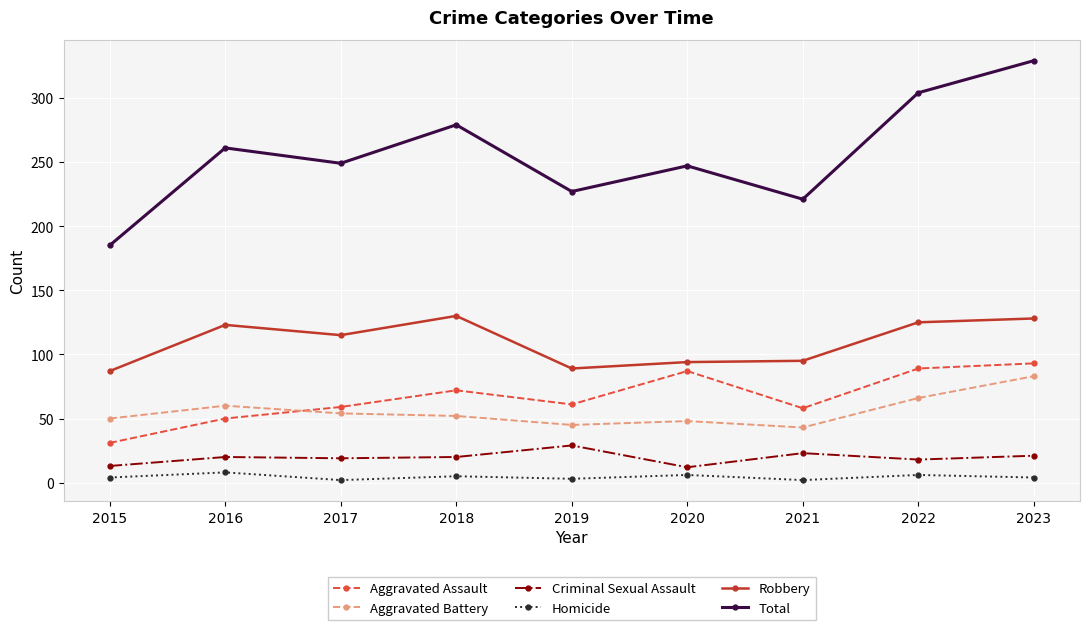

True or false: Homicide and Total intersect in this chart.

False